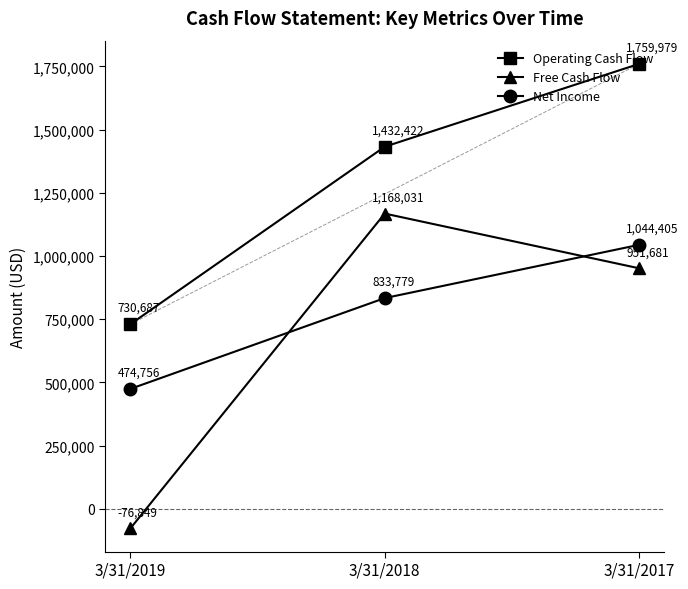

How many Net Income values are between 474756 and 1044405?

3